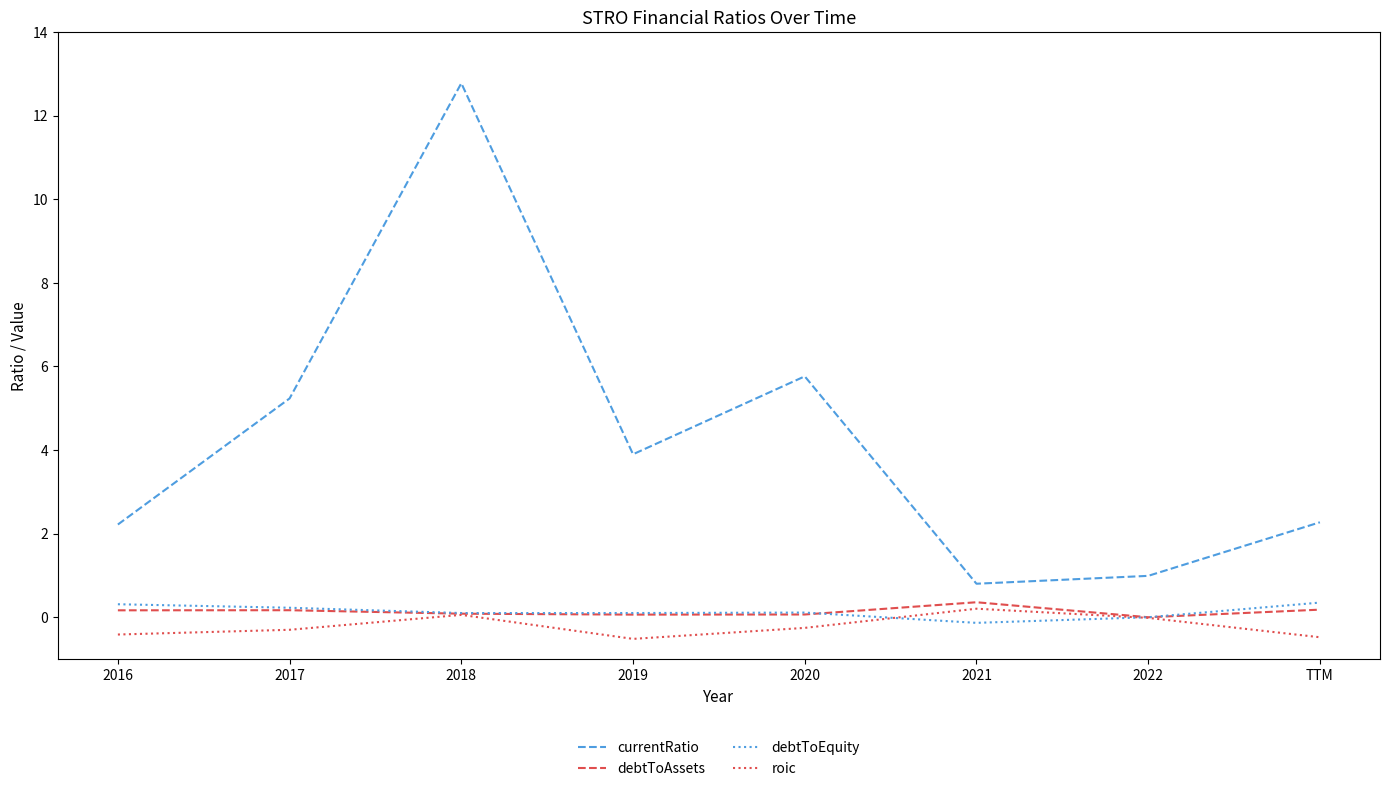

What is the average value of the debtToEquity series?

0.1